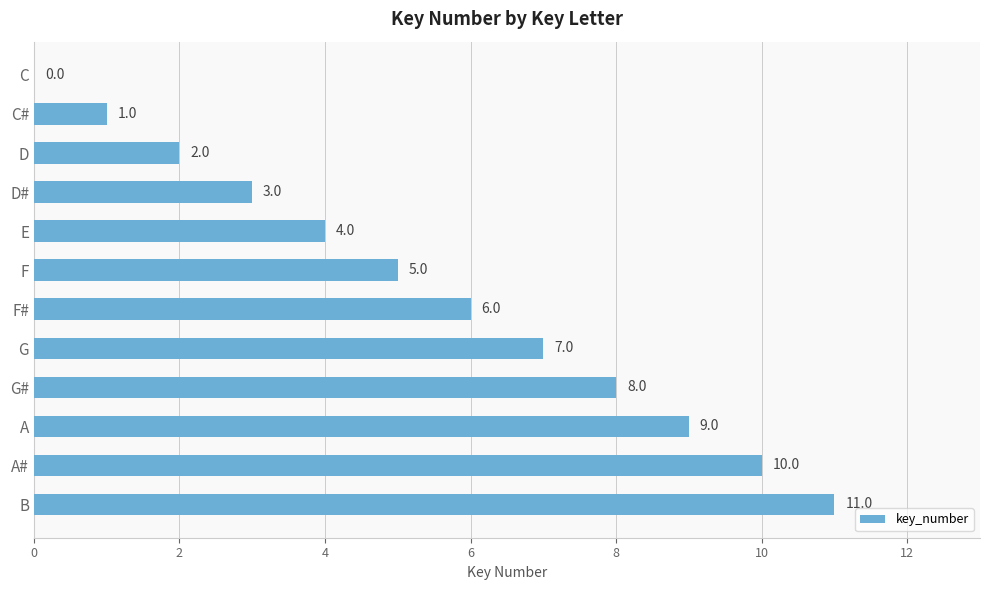

At which label is the value closest to 5?

F